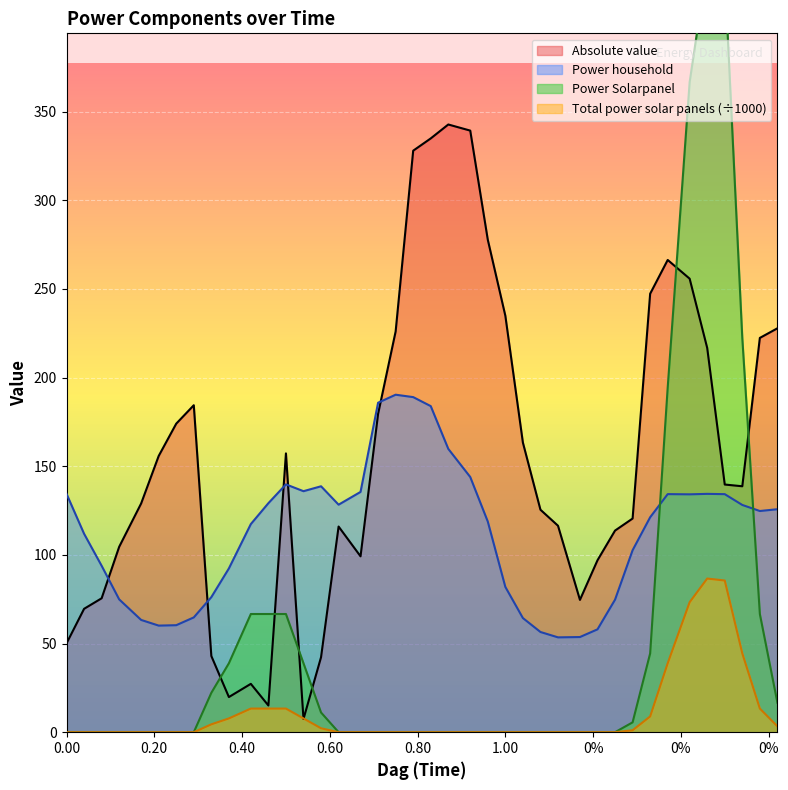

How many lines are shown in the chart?

4